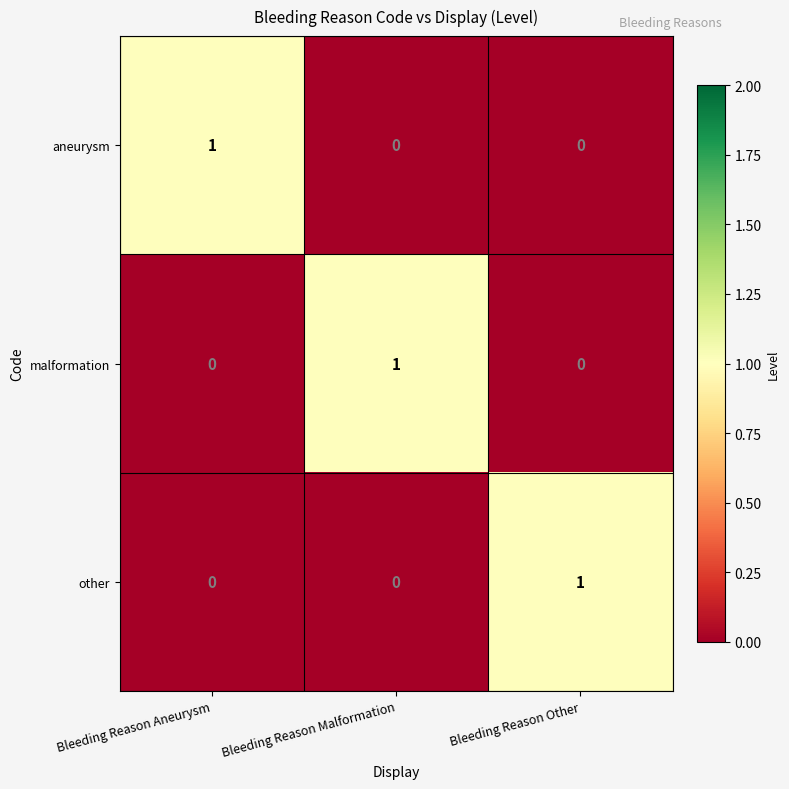

Count the number of data series in this chart.

3